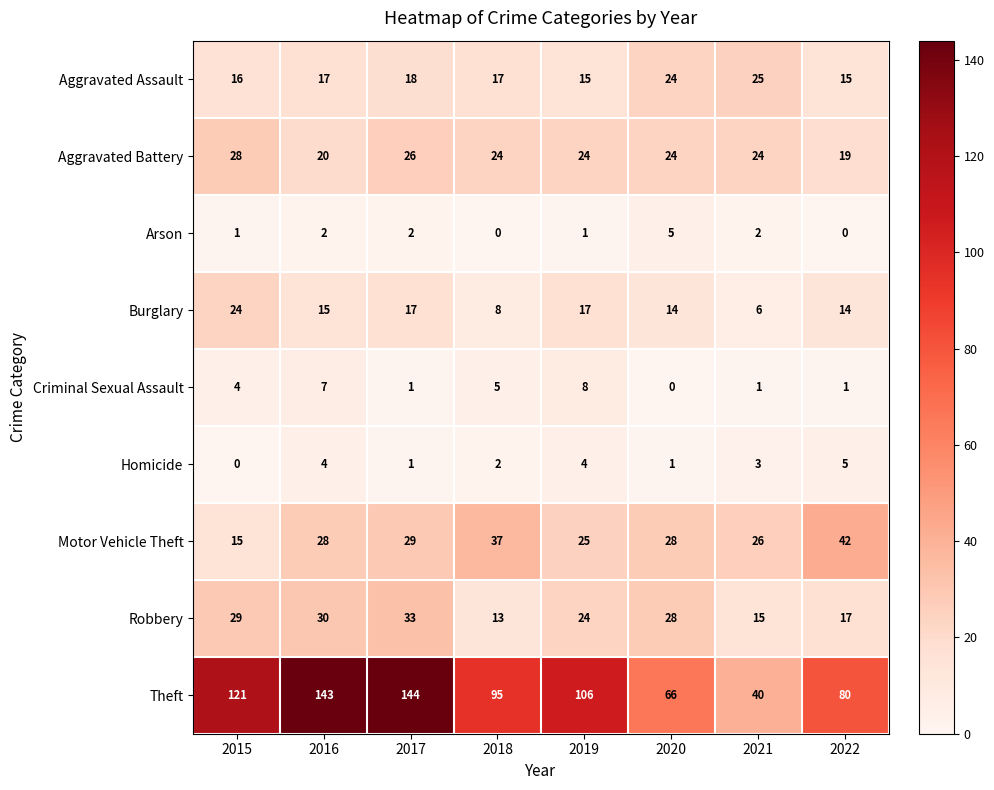

At 2015, list the series in order from smallest to largest.

Homicide, Arson, Criminal Sexual Assault, Motor Vehicle Theft, Aggravated Assault, Burglary, Aggravated Battery, Robbery, Theft